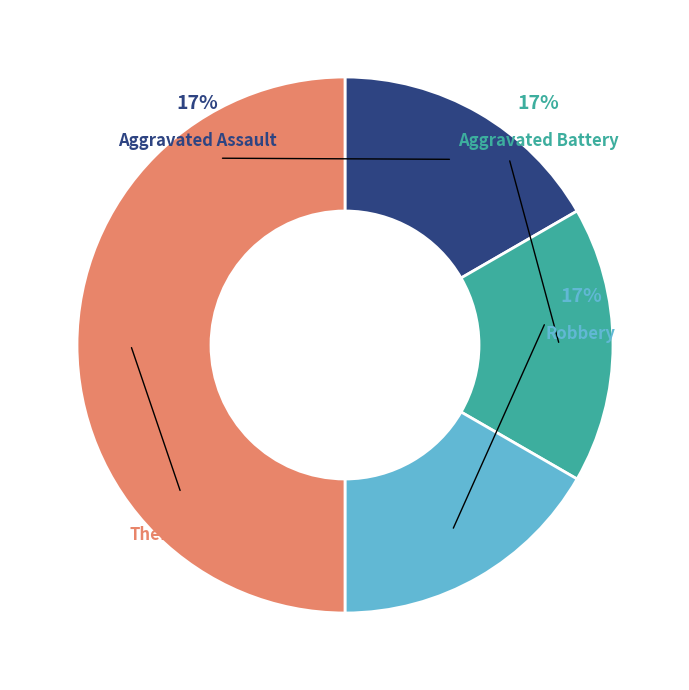

What is the smallest slice in the pie chart?

Aggravated Assault